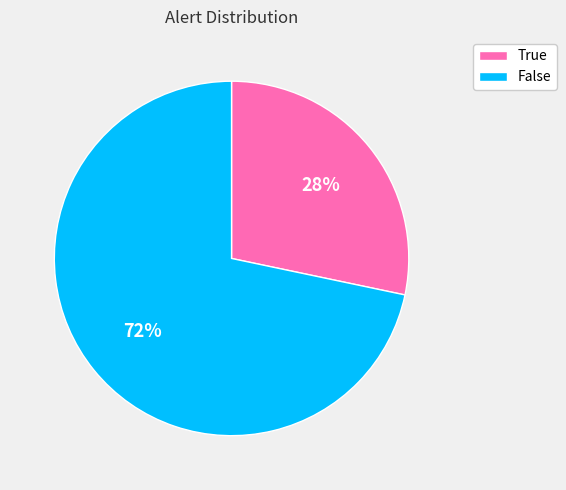

Is there any slice that represents more than half of the pie?

Yes